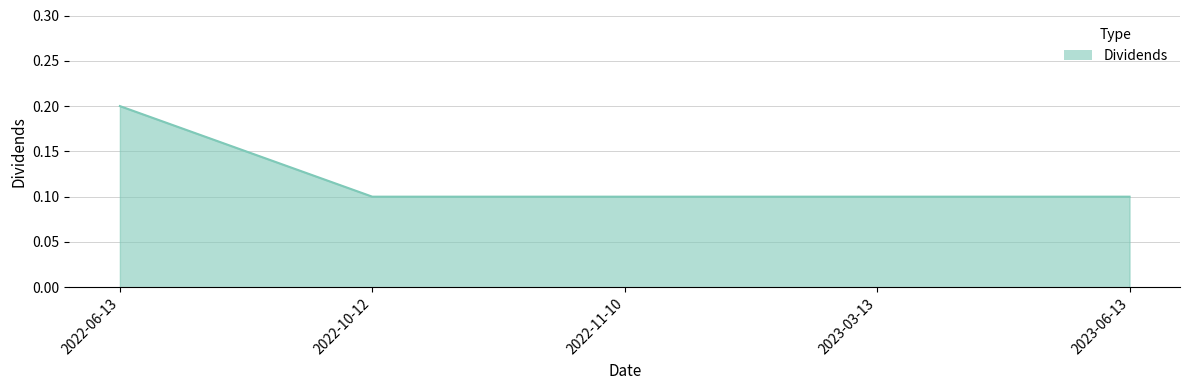

What is the minimum value shown in the chart?

0.1